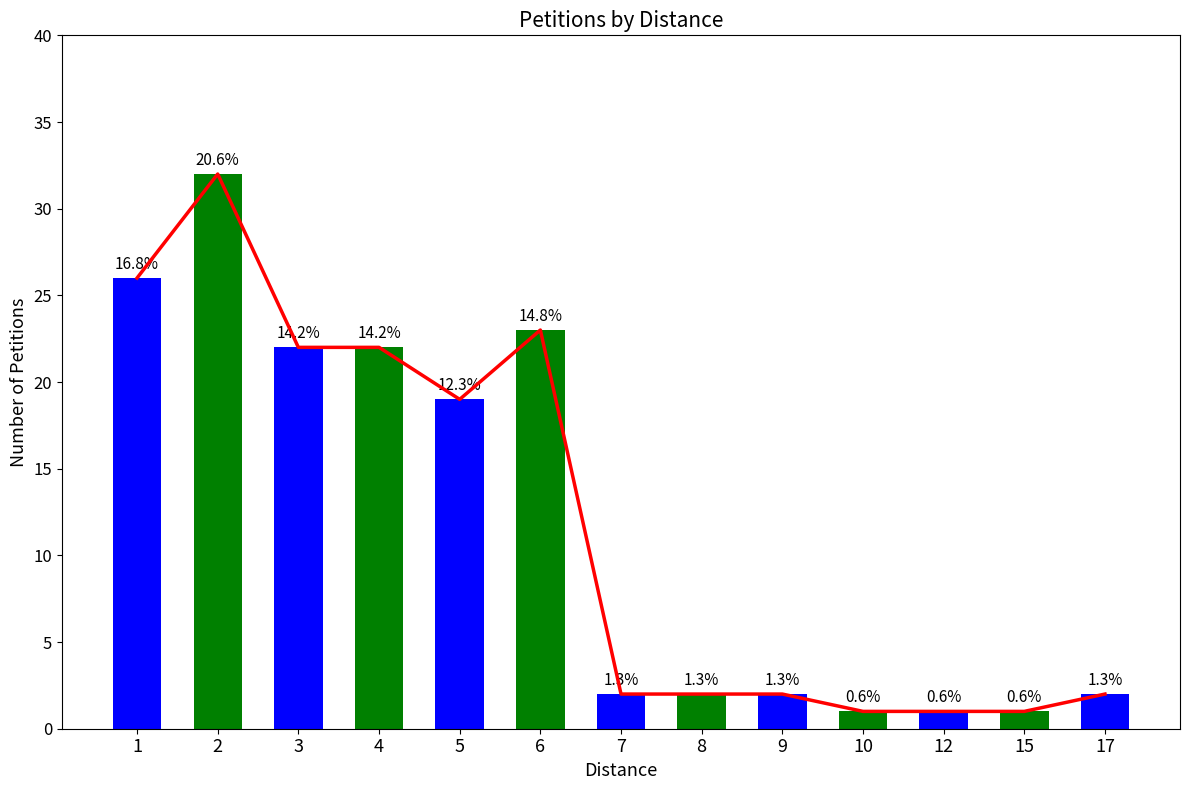

Where does the data first go above 2?

1